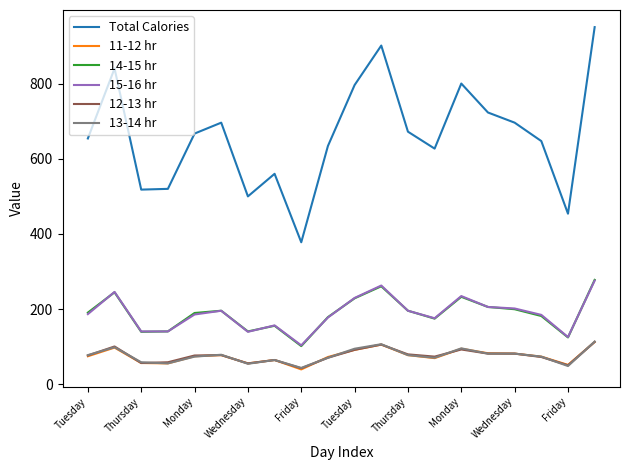

What is the maximum value shown in the chart?

950